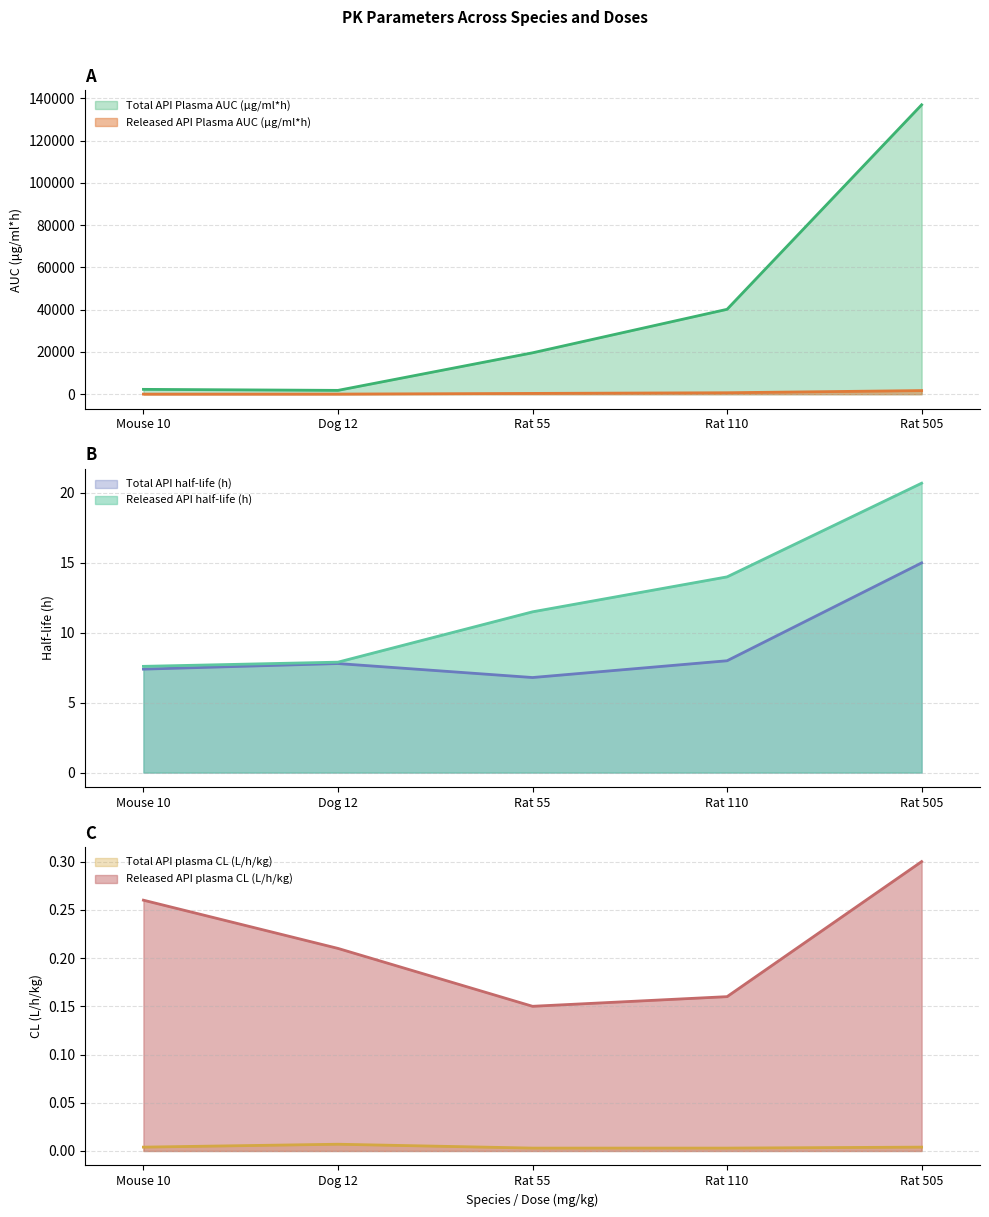

At which category is the sum across all series the highest?

Rat 505